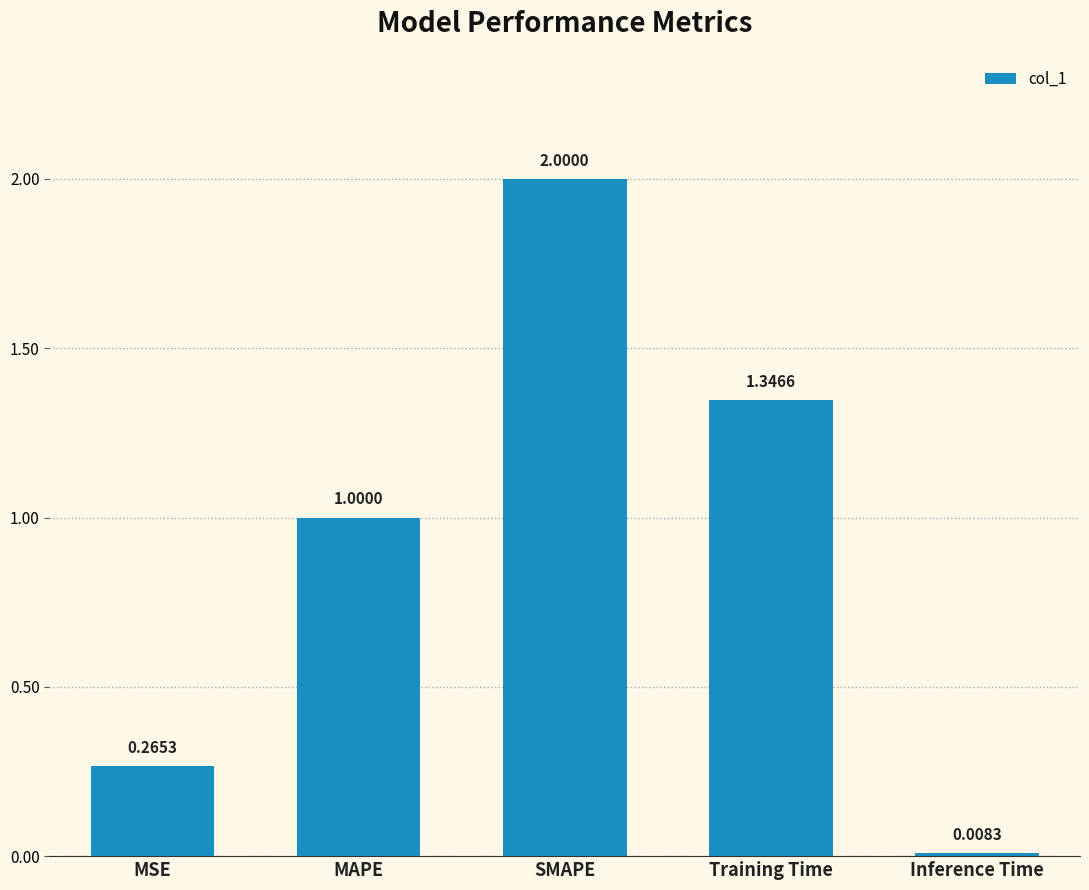

How many values are below 1?

2